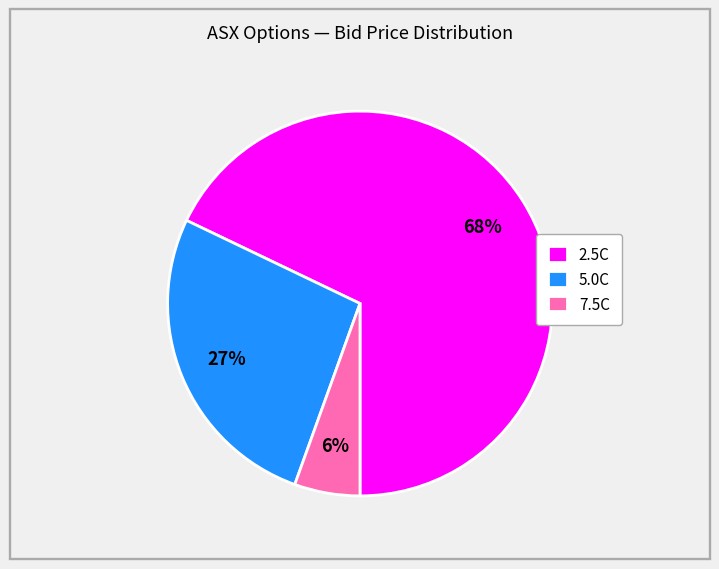

Is it true that 5.0C is 27% of the pie?

True